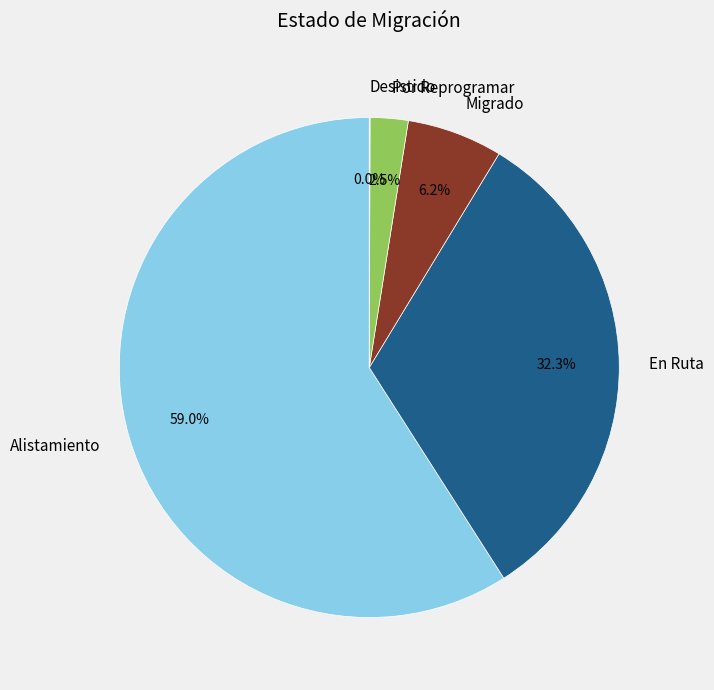

What is the largest slice in the pie chart?

Alistamiento